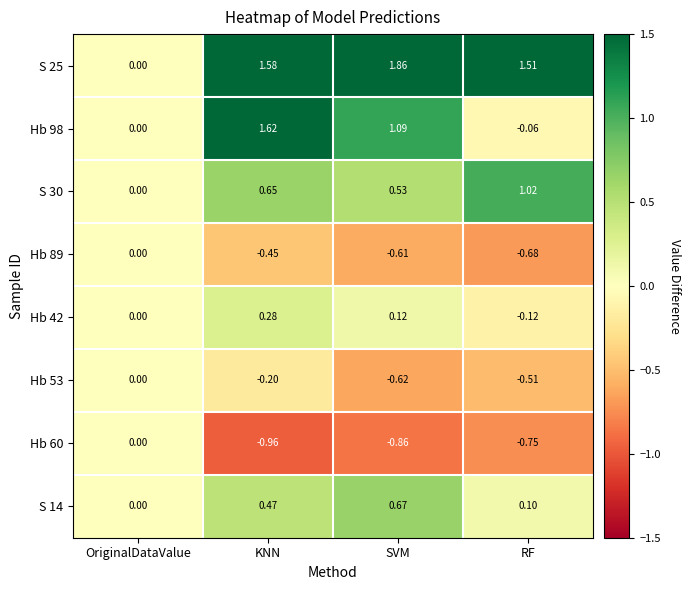

At which category is the sum across all series the highest?

KNN